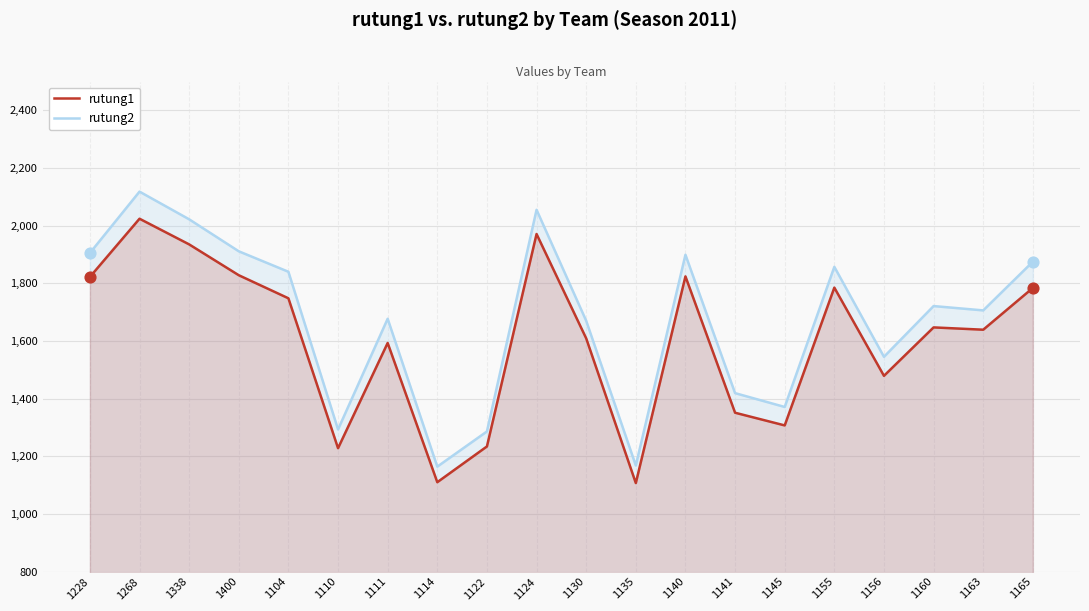

Which series reaches the minimum Y coordinate?

rutung1